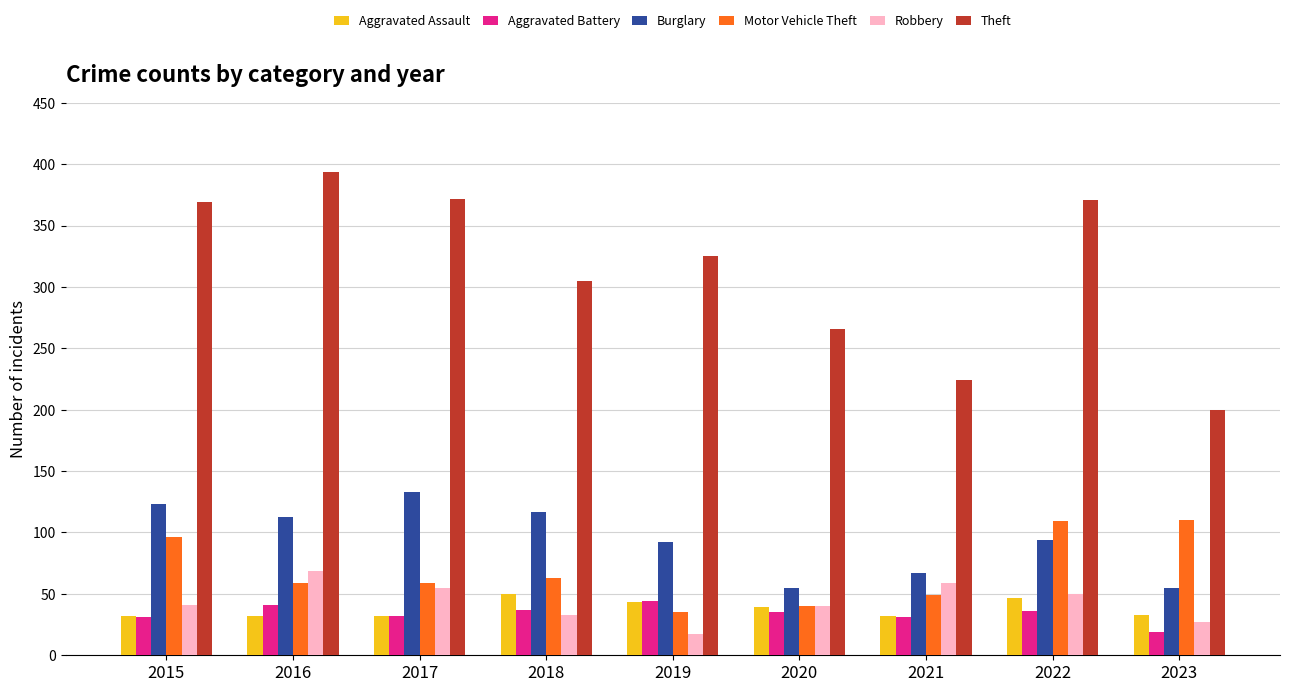

What is the total value across all series at 2023?

444